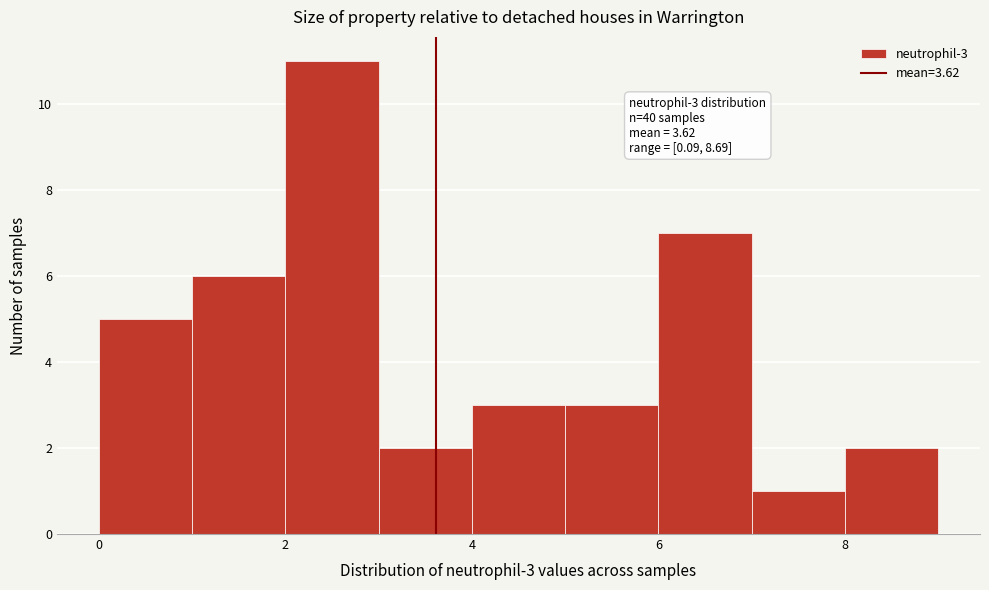

Which range on the x-axis has the tallest bar?

2 to 3